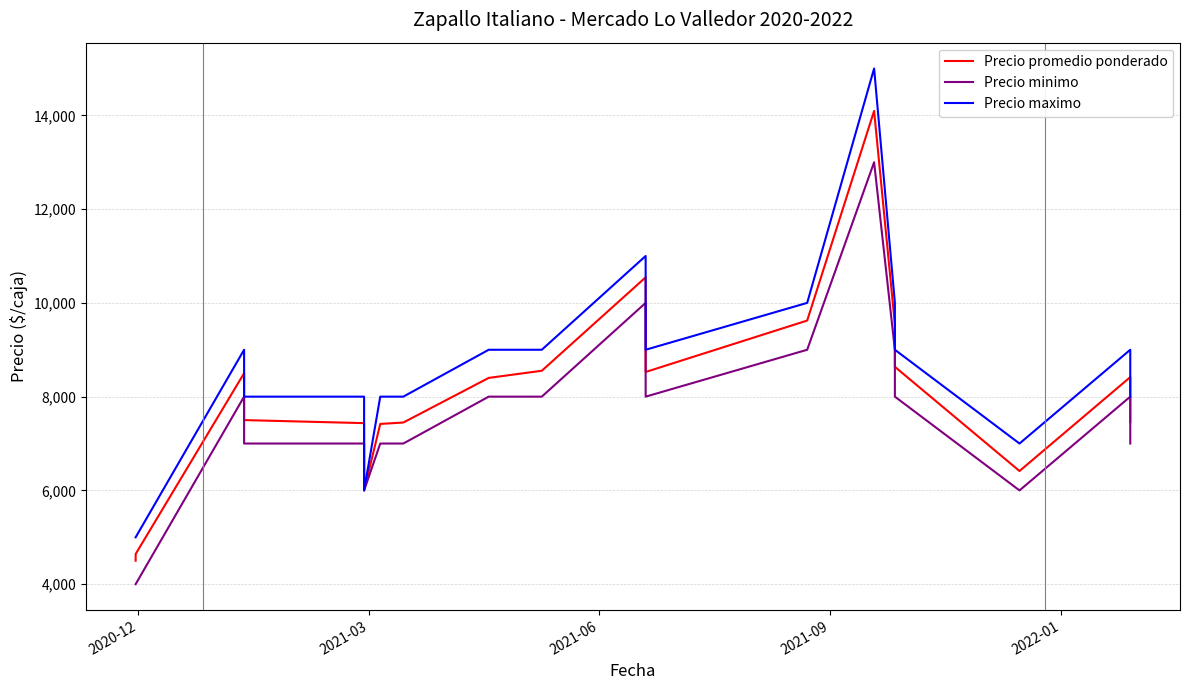

True or false: Precio minimo has more than 2 points higher than both neighbors.

True